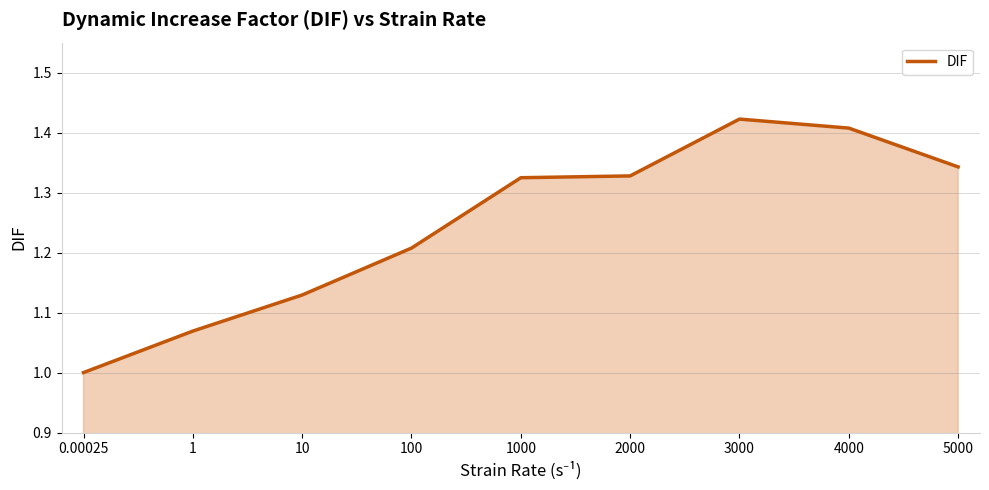

Count the number of data series in this chart.

1